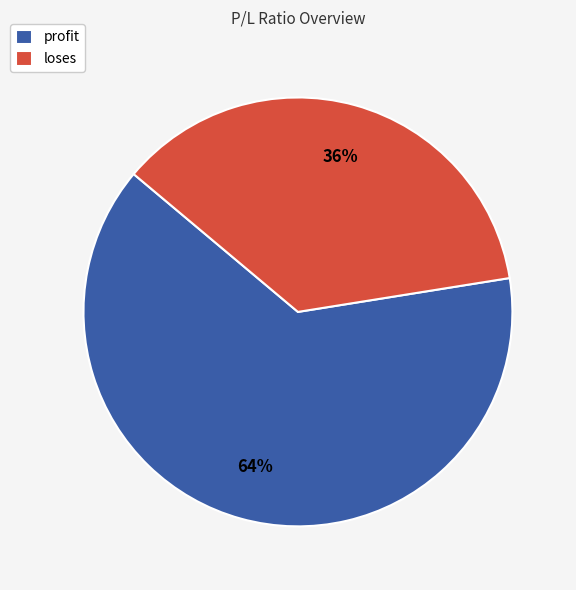

Which slice is the largest?

profit